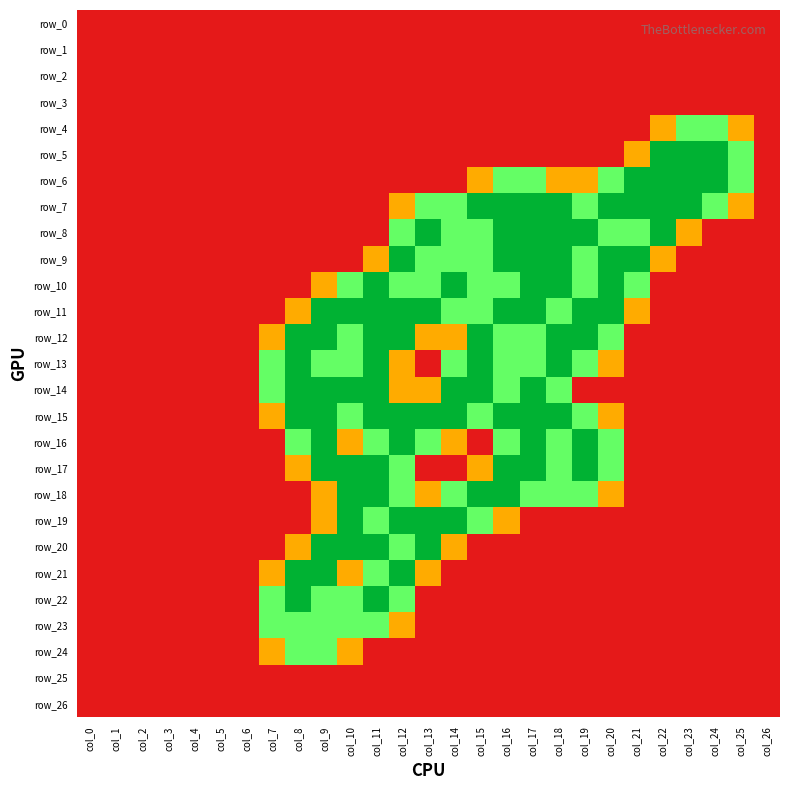

How many categories are shown in the chart?

27